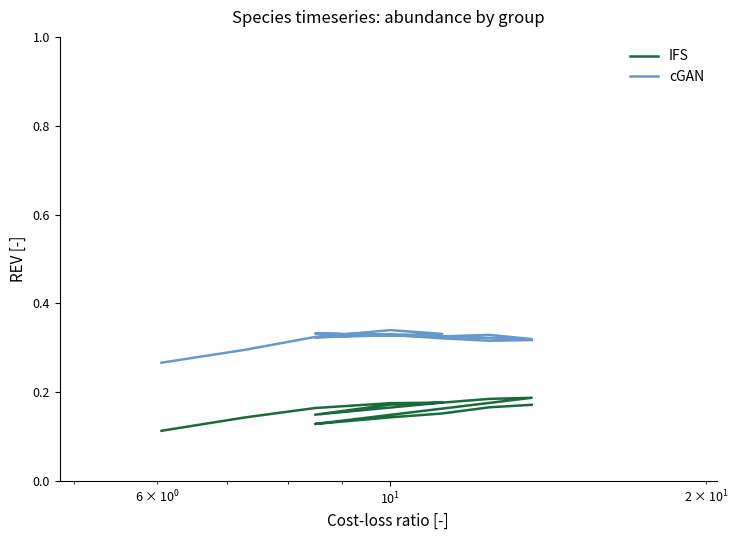

The value of cGAN at 13 is 0.1. True or false?

False